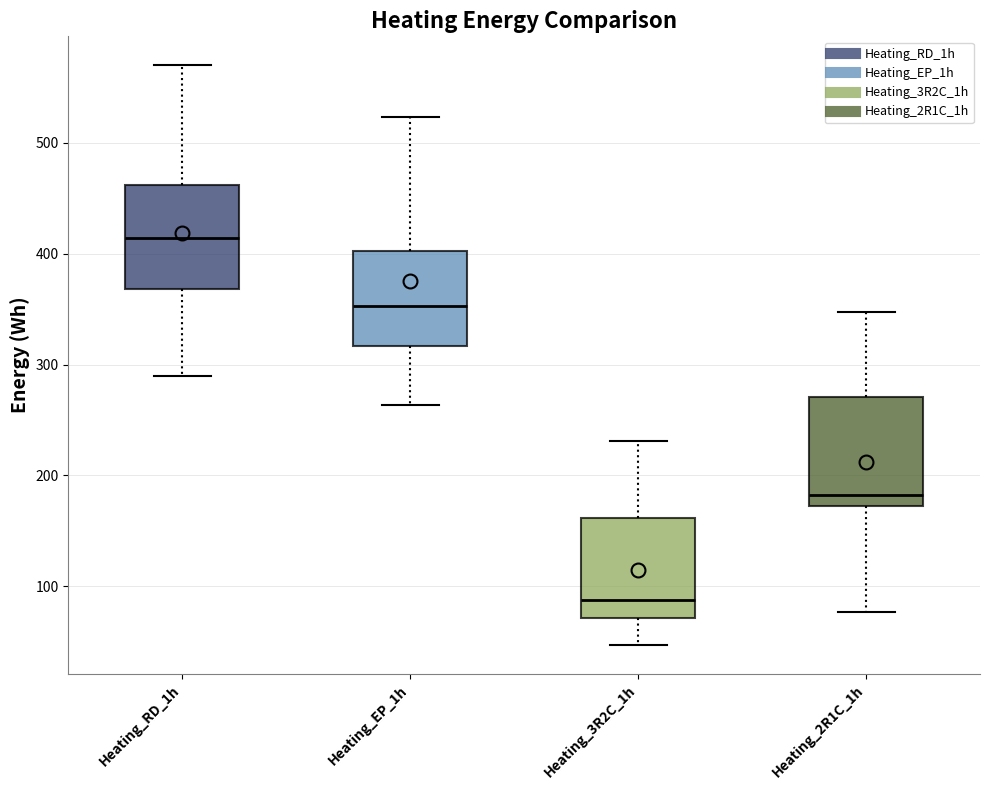

Where is the upper edge of the box for Heating_2R1C_1h on the y-axis? The values are not printed on the chart, so give them approximately, as read against the axis.

270